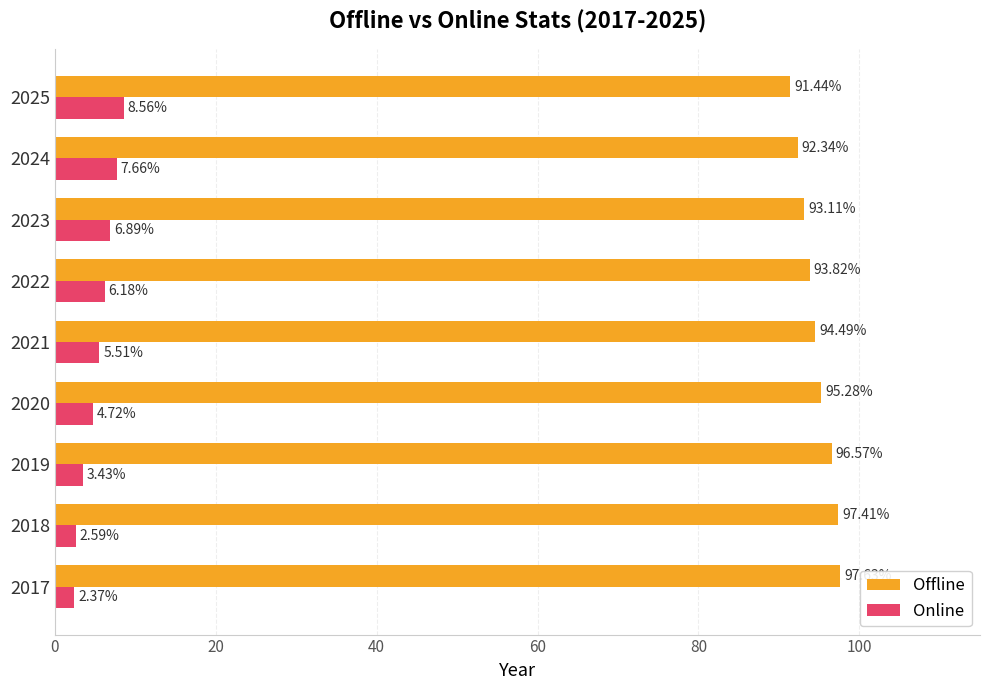

Rank the categories by Online value from lowest to highest.

2017, 2018, 2019, 2020, 2021, 2022, 2023, 2024, 2025